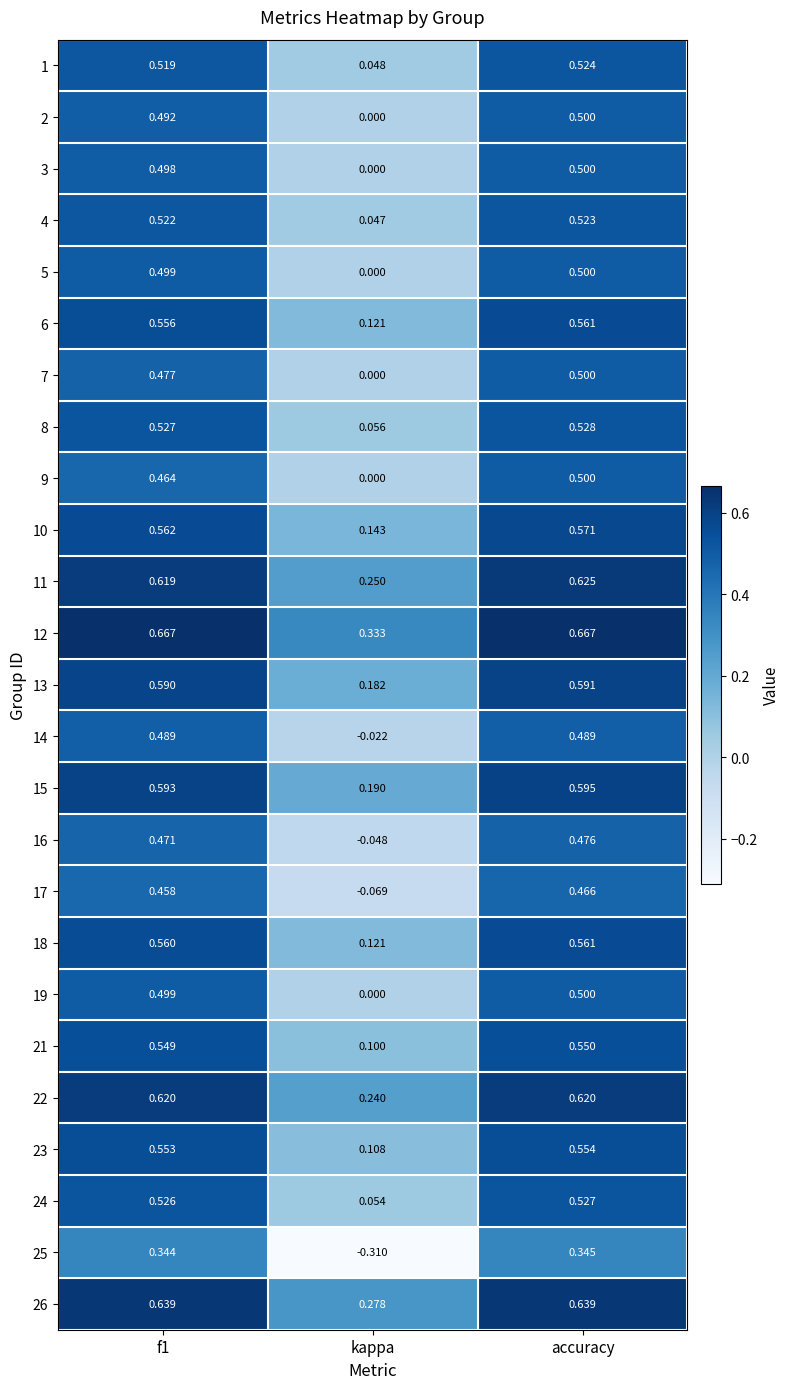

Which category has the lowest value in the 4 series?

kappa